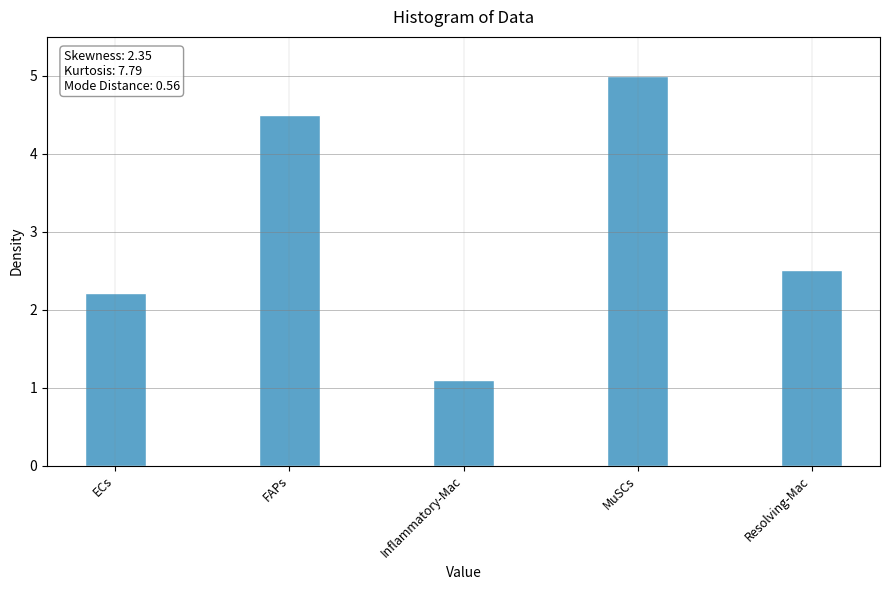

List the labels in order of value, smallest first.

Inflammatory-Mac, ECs, Resolving-Mac, FAPs, MuSCs